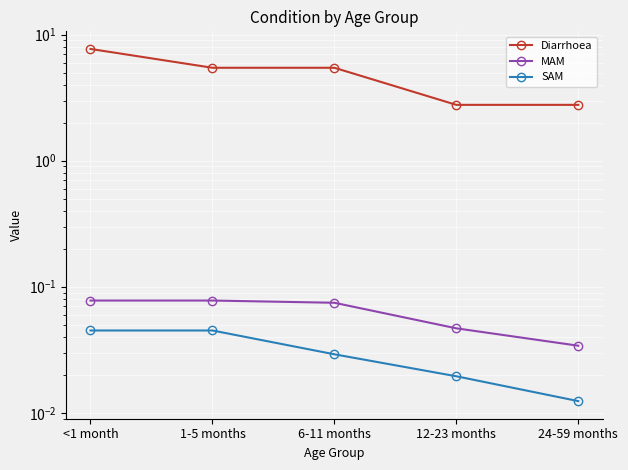

What is the label of the 4th point from the right?

1-5 months